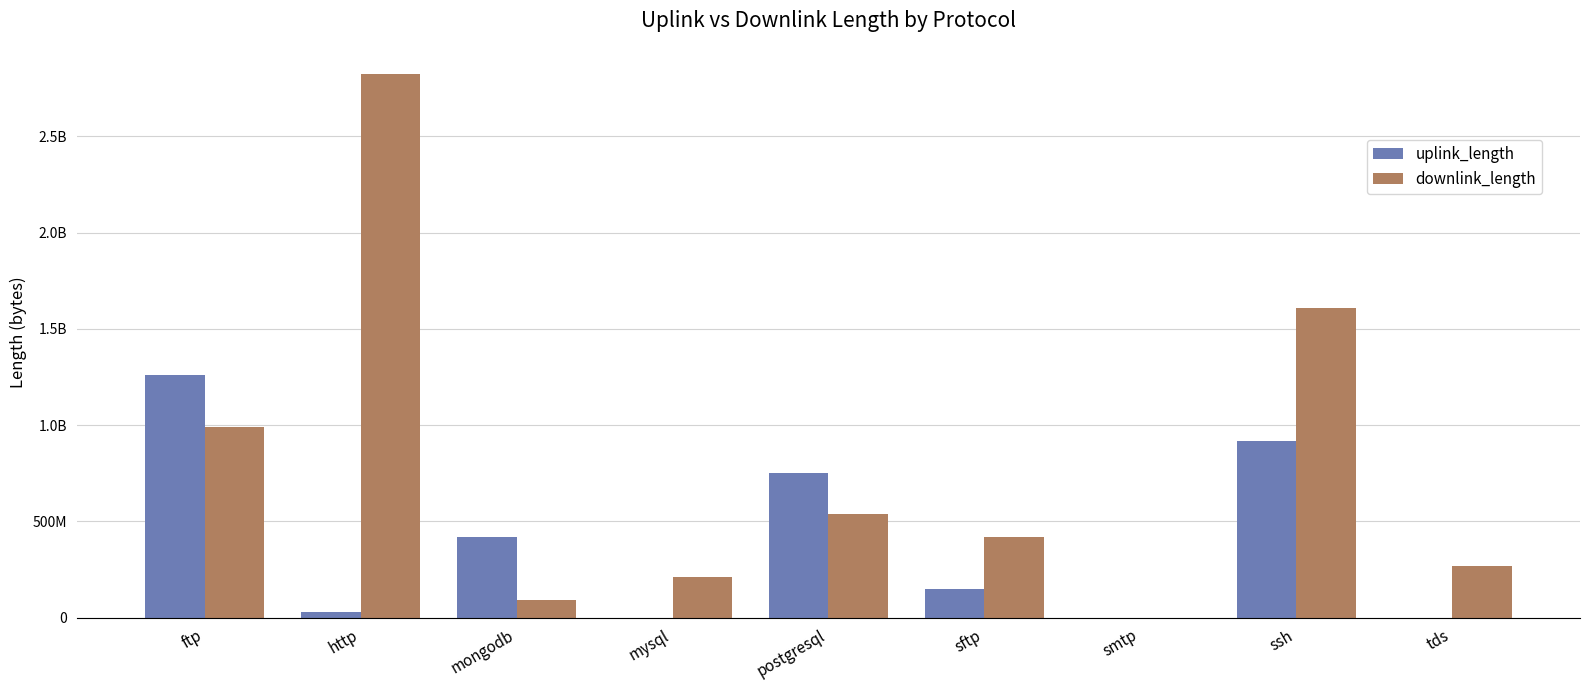

At how many categories does at least one series exceed 2485818715?

1